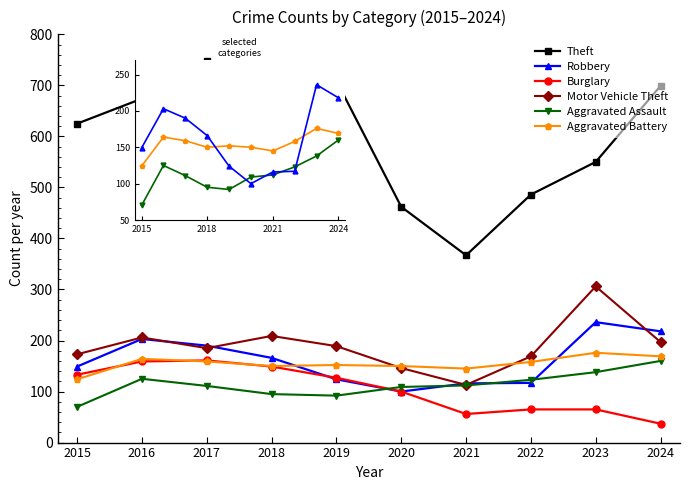

Which series changed the most between 2015 and 2016?

Aggravated Assault